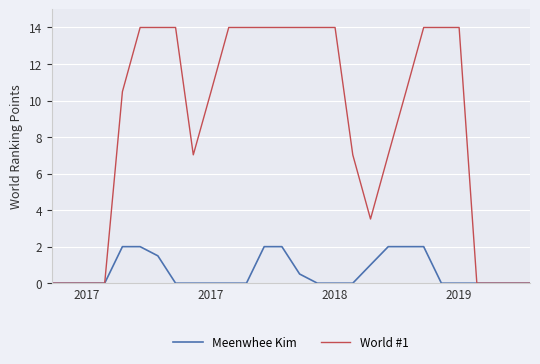

What is the maximum value shown in the chart?

14.0